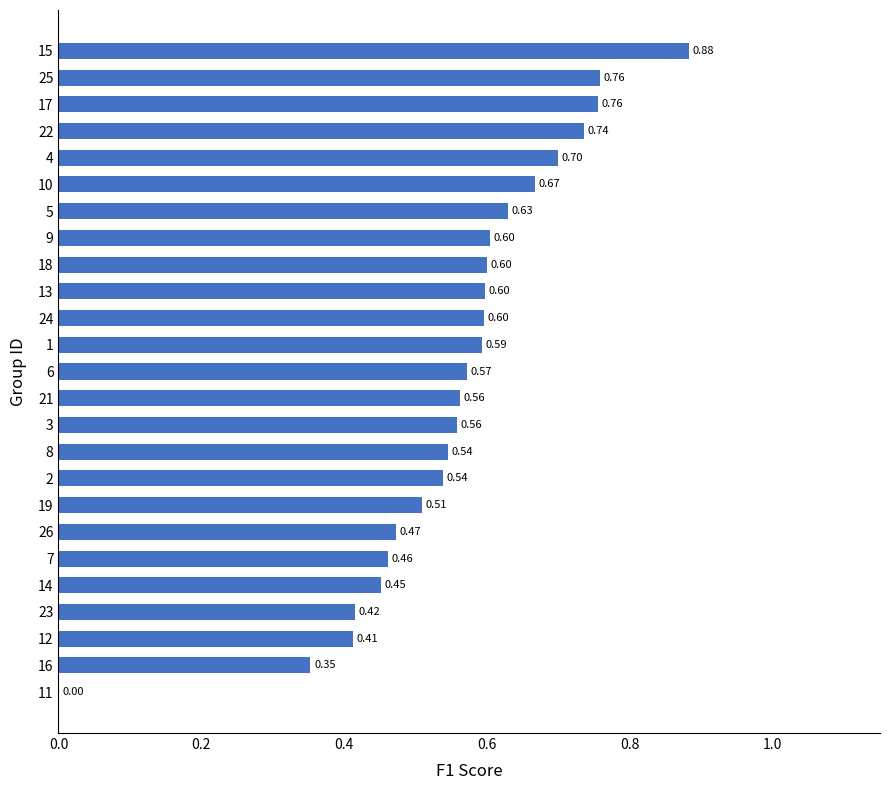

The chart shows a value of 1.0 at 16. True or false?

False